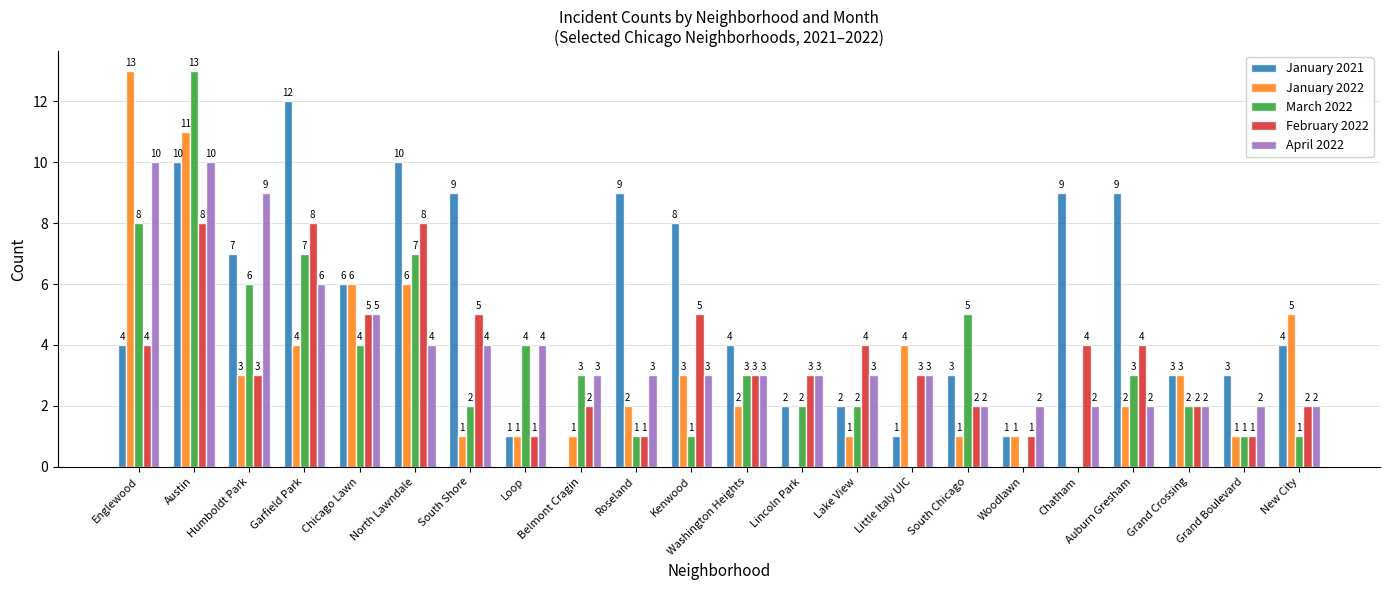

What are all the series names shown in the legend?

January 2021, January 2022, March 2022, February 2022, April 2022